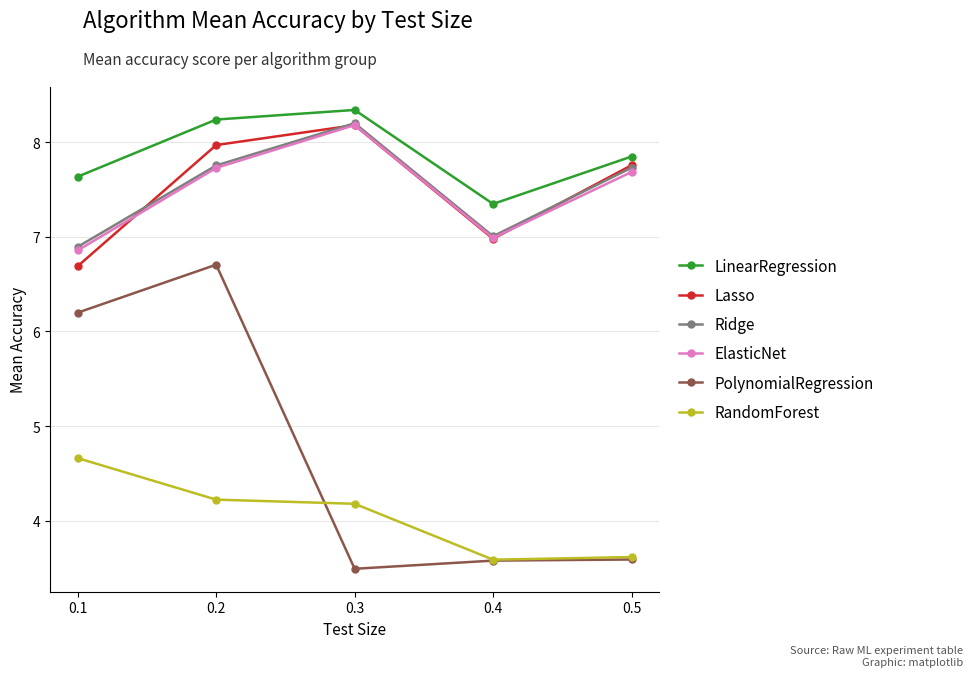

Reading left to right, extract all data points from this chart.

LinearRegression: 0.1=7.6	0.2=8.2	0.3=8.3	0.4=7.3	0.5=7.8
Lasso: 0.1=6.7	0.2=8.0	0.3=8.2	0.4=7.0	0.5=7.8
Ridge: 0.1=6.9	0.2=7.8	0.3=8.2	0.4=7.0	0.5=7.7
ElasticNet: 0.1=6.9	0.2=7.7	0.3=8.2	0.4=7.0	0.5=7.7
PolynomialRegression: 0.1=6.2	0.2=6.7	0.3=3.5	0.4=3.6	0.5=3.6
RandomForest: 0.1=4.7	0.2=4.2	0.3=4.2	0.4=3.6	0.5=3.6